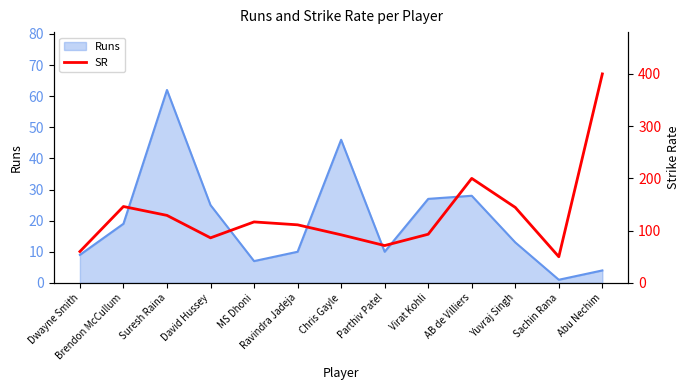

How many data points are above 111?

7